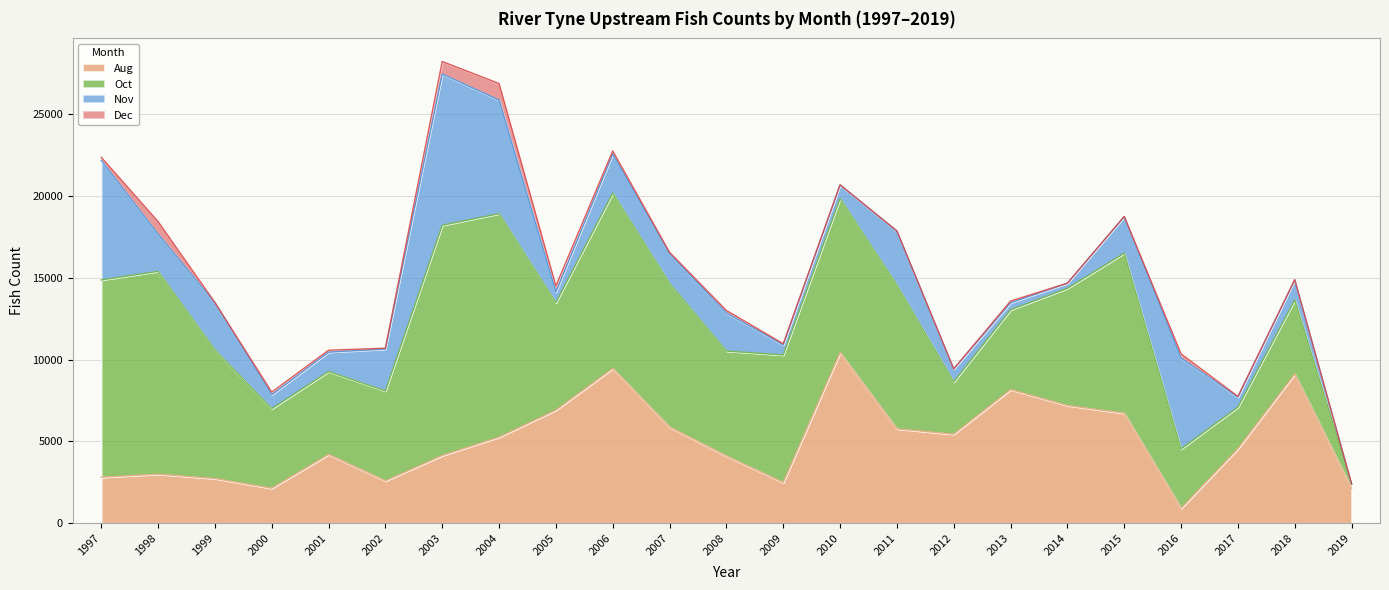

How many interior local peaks does the Dec series have?

7